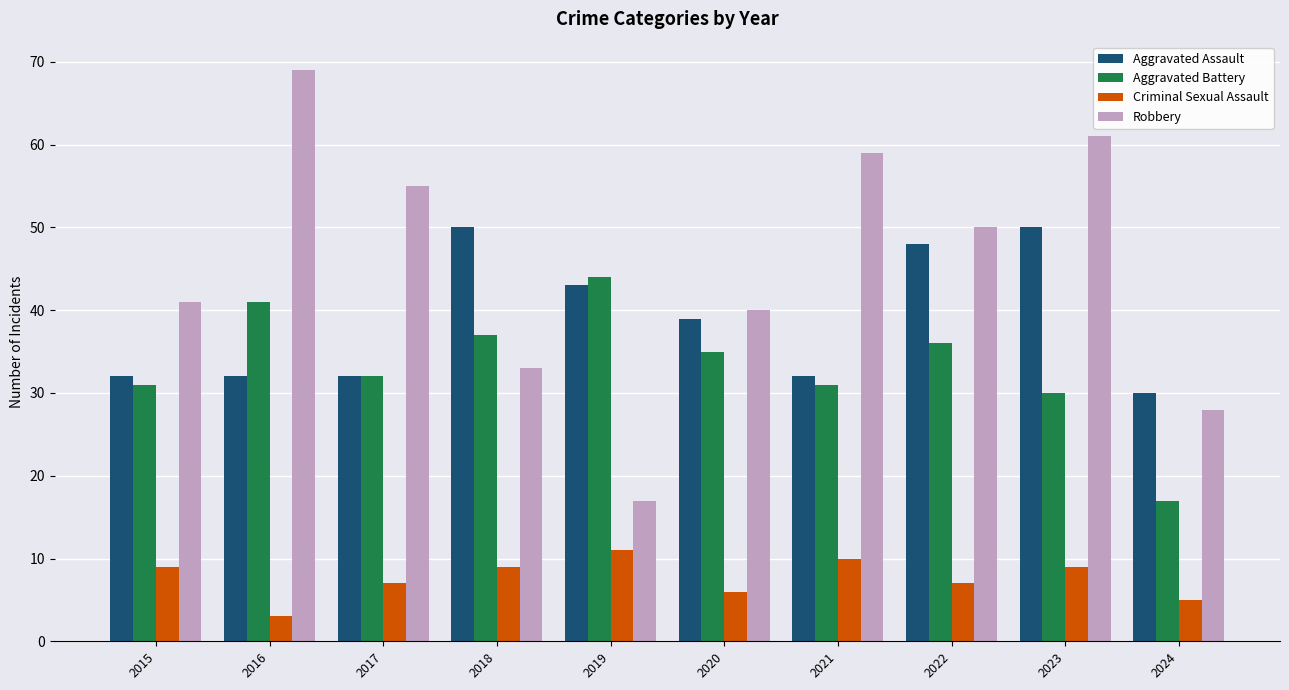

List the series in order of their peak value, lowest first.

Criminal Sexual Assault, Aggravated Battery, Aggravated Assault, Robbery